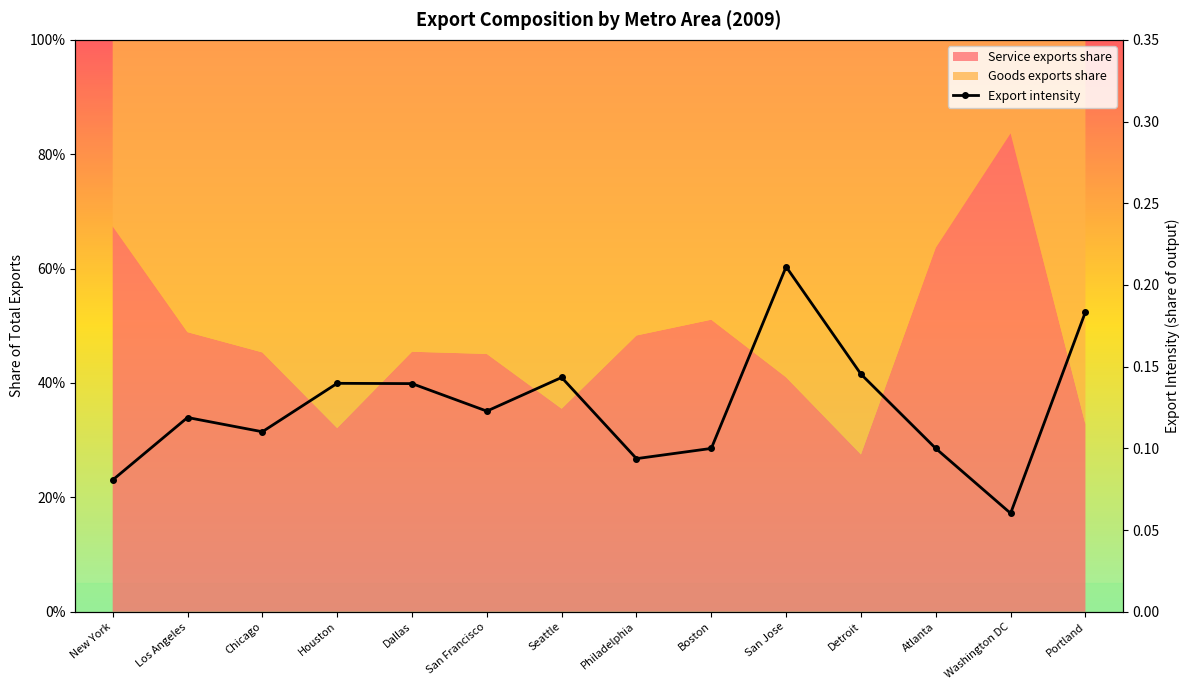

What is the minimum value shown in the chart?

0.1